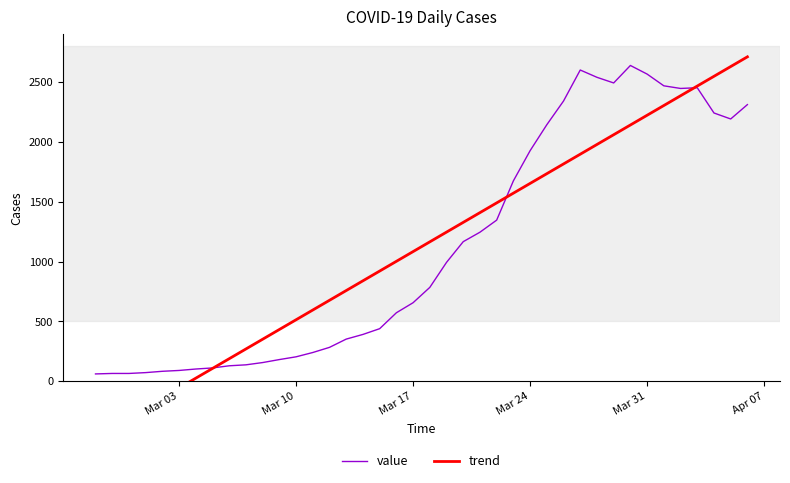

The value of value at Mar 31 is 4524. True or false?

False